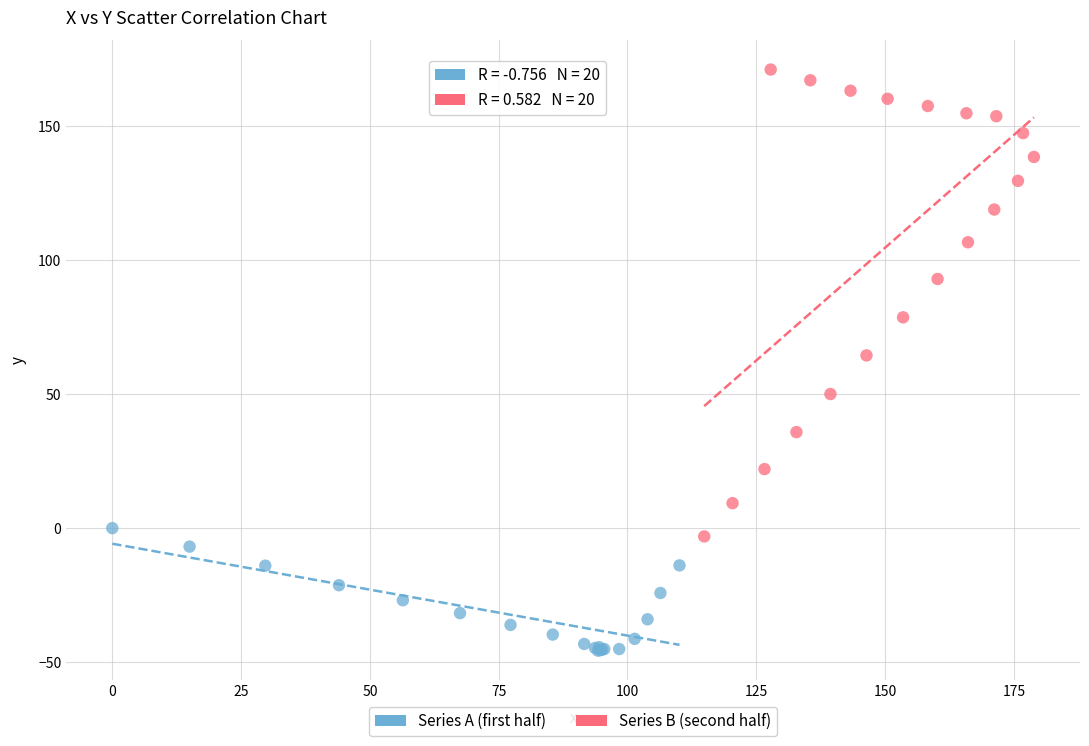

Which series reaches the maximum Y coordinate?

Series B (second half)